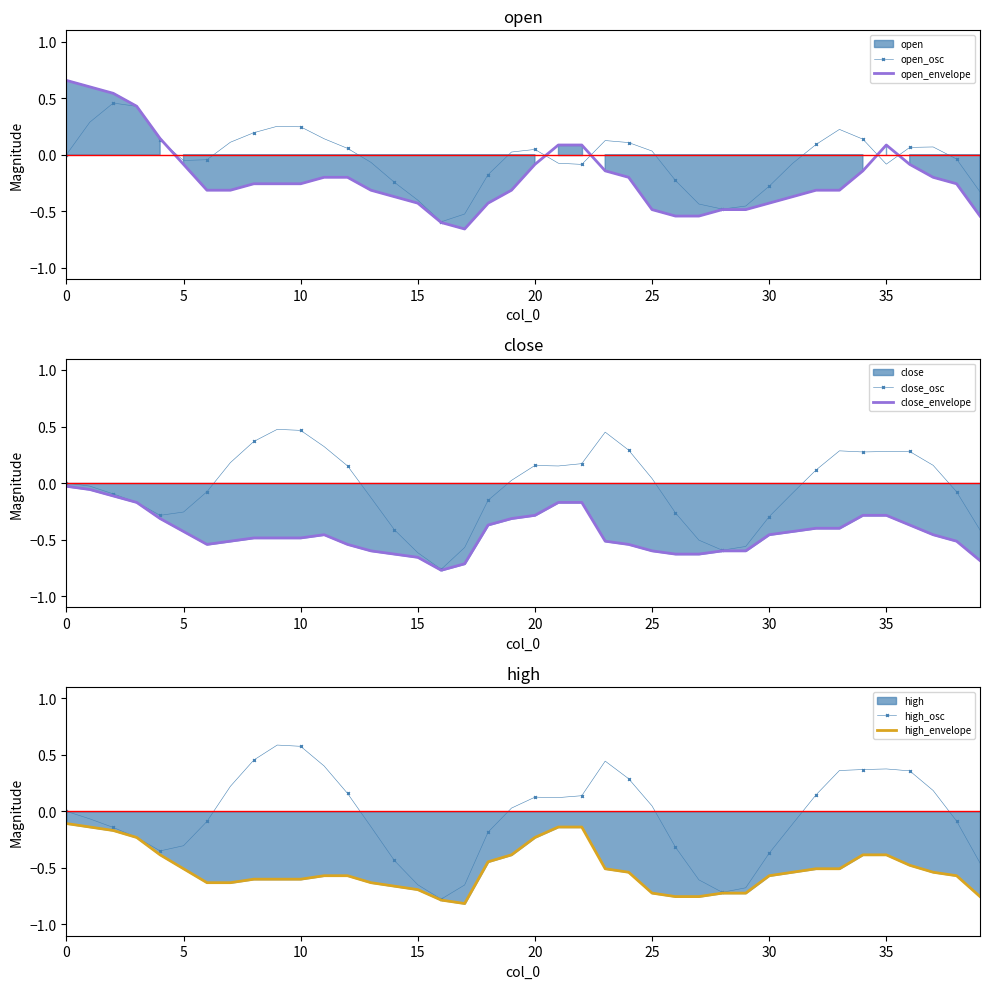

What is the maximum value shown in the chart?

0.7